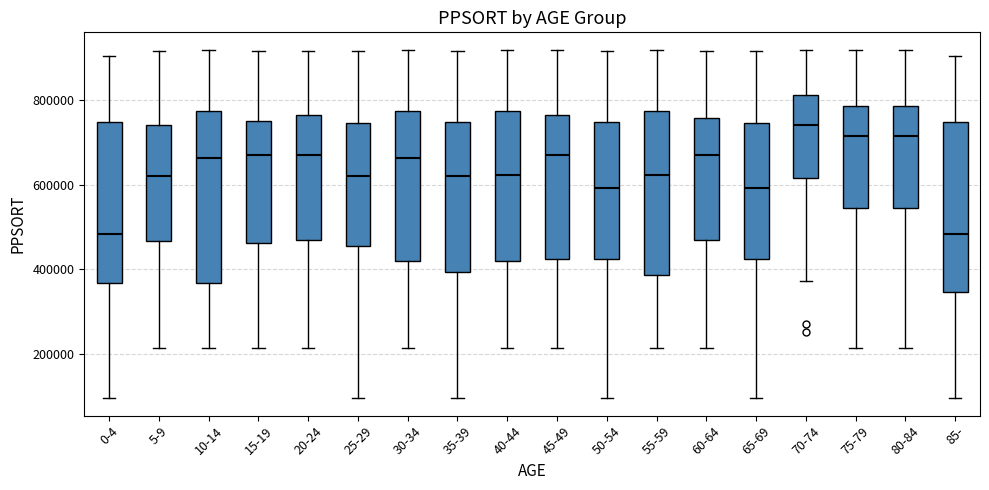

Reading left to right, read every box against the y-axis: the position of its median line, the range the box covers, and the ends of its whiskers. The values are not printed on the chart, so give them approximately, as read against the axis.

0-4: median 480000, box 360000 to 740000, whiskers 100000 to 900000
5-9: median 620000, box 460000 to 740000, whiskers 220000 to 920000
10-14: median 660000, box 360000 to 780000, whiskers 220000 to 920000
15-19: median 660000, box 460000 to 760000, whiskers 220000 to 920000
20-24: median 660000, box 460000 to 760000, whiskers 220000 to 920000
25-29: median 620000, box 460000 to 740000, whiskers 100000 to 920000
30-34: median 660000, box 420000 to 780000, whiskers 220000 to 920000
35-39: median 620000, box 400000 to 740000, whiskers 100000 to 920000
40-44: median 620000, box 420000 to 780000, whiskers 220000 to 920000
45-49: median 660000, box 420000 to 760000, whiskers 220000 to 920000
50-54: median 600000, box 420000 to 740000, whiskers 100000 to 920000
55-59: median 620000, box 380000 to 780000, whiskers 220000 to 920000
60-64: median 660000, box 460000 to 760000, whiskers 220000 to 920000
65-69: median 600000, box 420000 to 740000, whiskers 100000 to 920000
70-74: median 740000, box 620000 to 820000, whiskers 380000 to 920000
75-79: median 720000, box 540000 to 780000, whiskers 220000 to 920000
80-84: median 720000, box 540000 to 780000, whiskers 220000 to 920000
85-: median 480000, box 340000 to 740000, whiskers 100000 to 900000